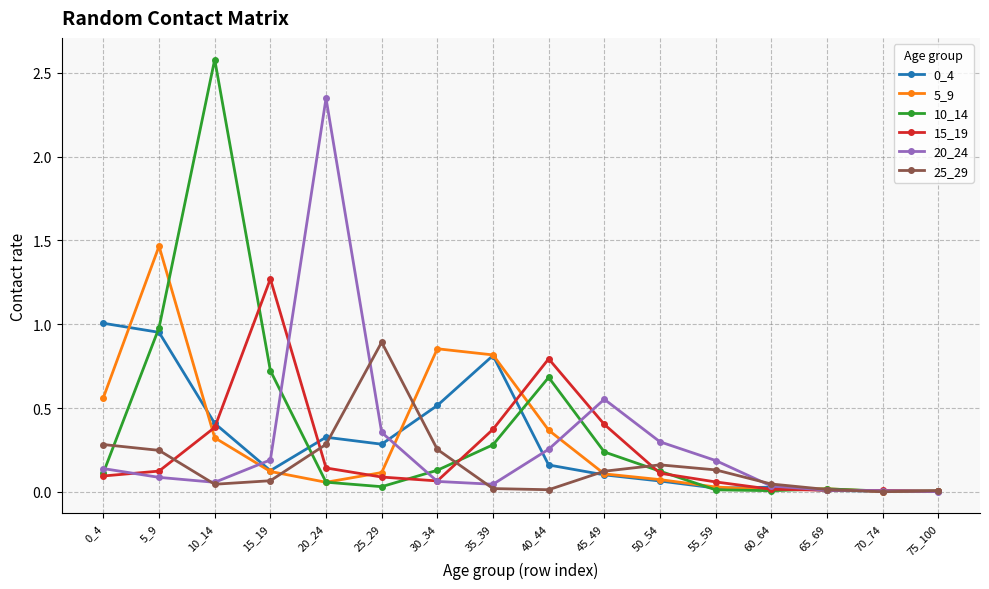

Which series has the largest range (max minus min)?

10_14